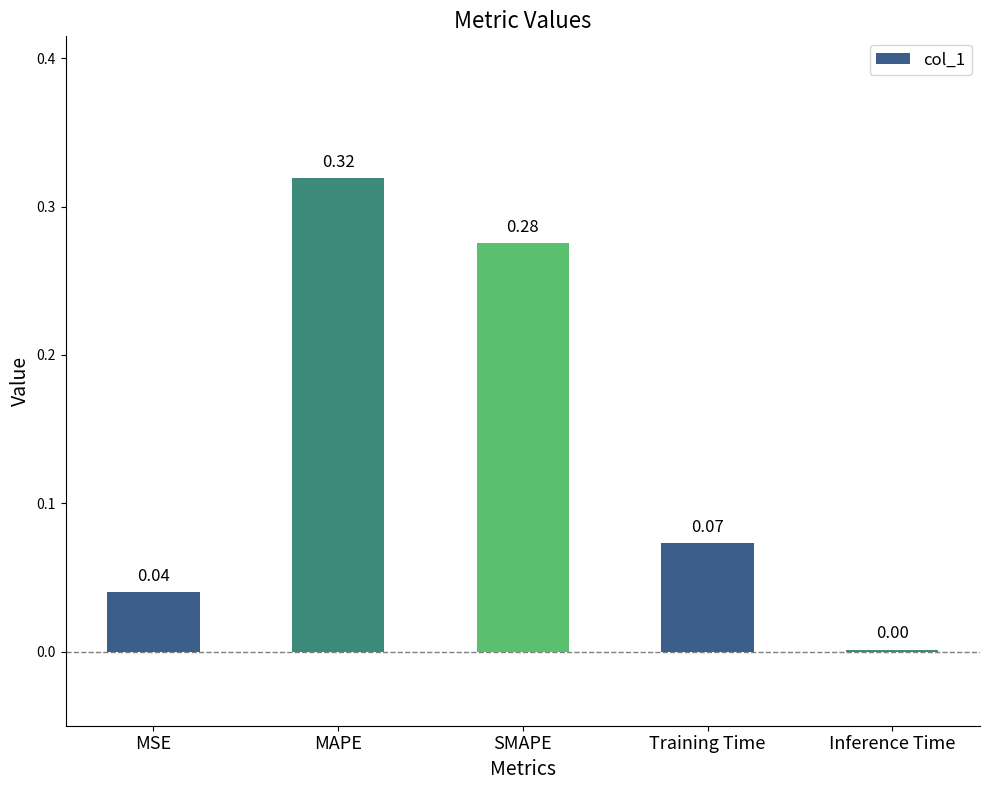

Which category has the highest value across all series?

MAPE